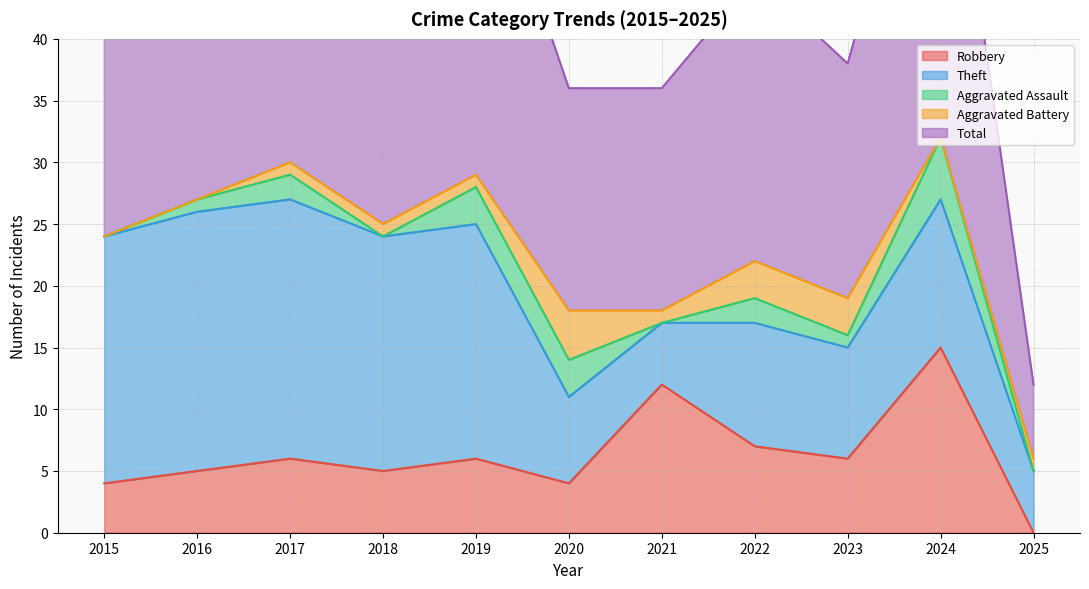

In Theft, how many points are higher than both neighbors (excluding endpoints)?

2